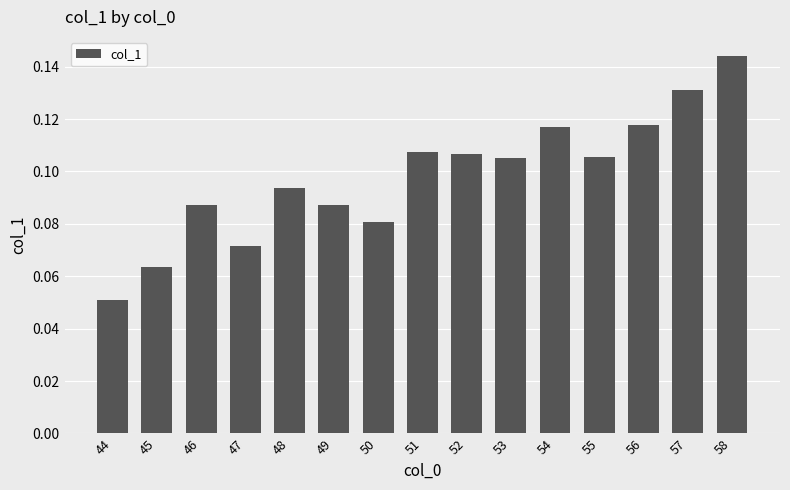

How many series are shown in this chart?

1